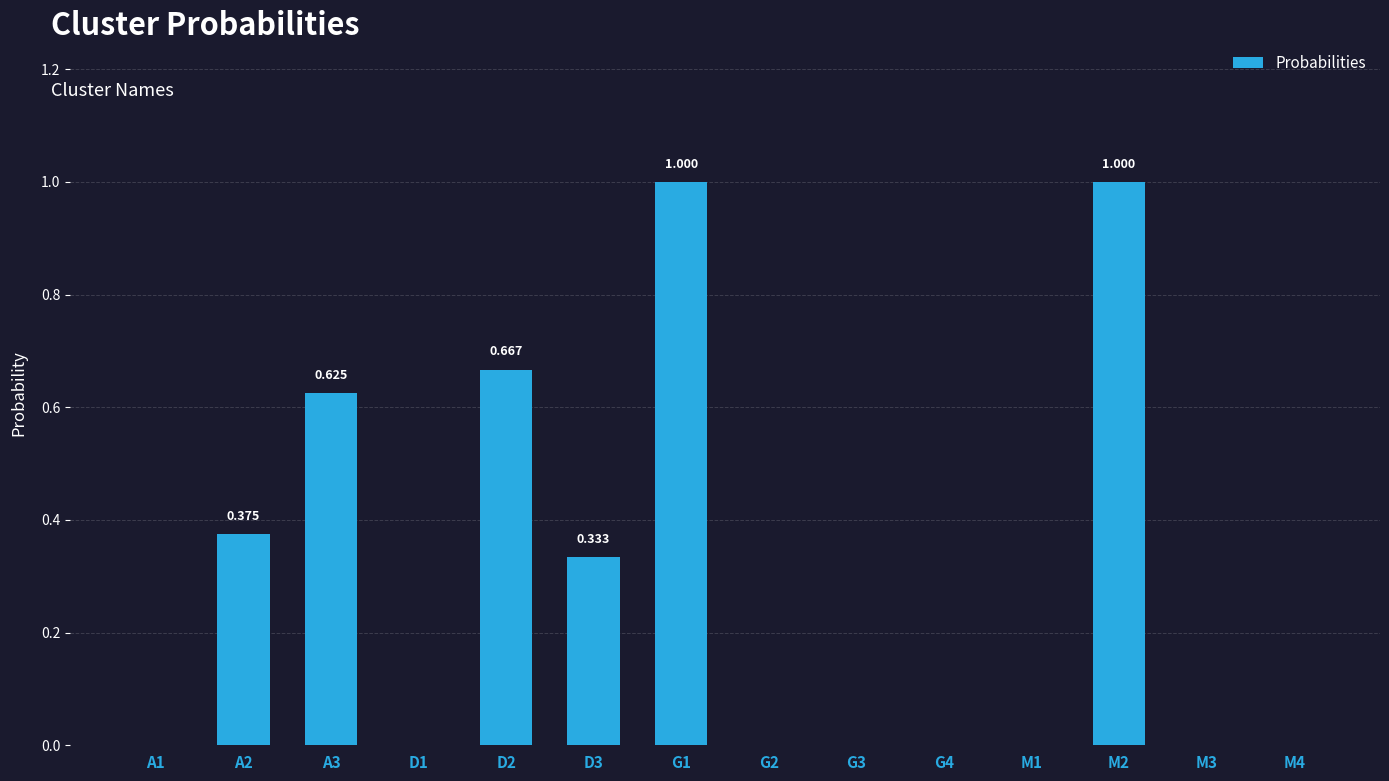

What is the label of the 7th bar from the right?

G2